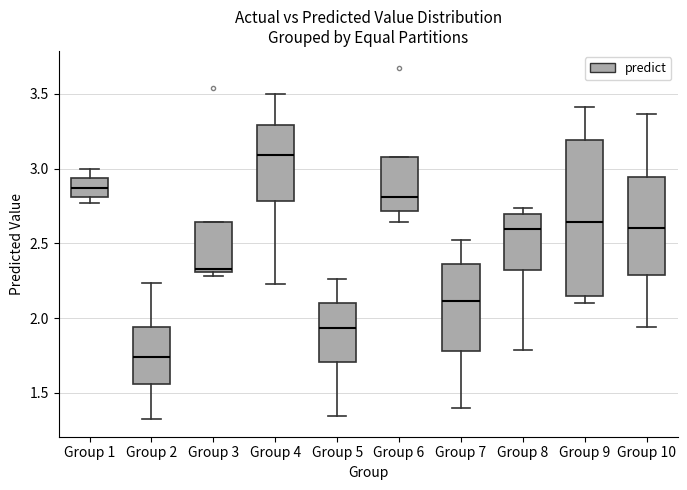

Where does the upper whisker of the box for Group 4 end on the y-axis? The values are not printed on the chart, so give them approximately, as read against the axis.

3.50